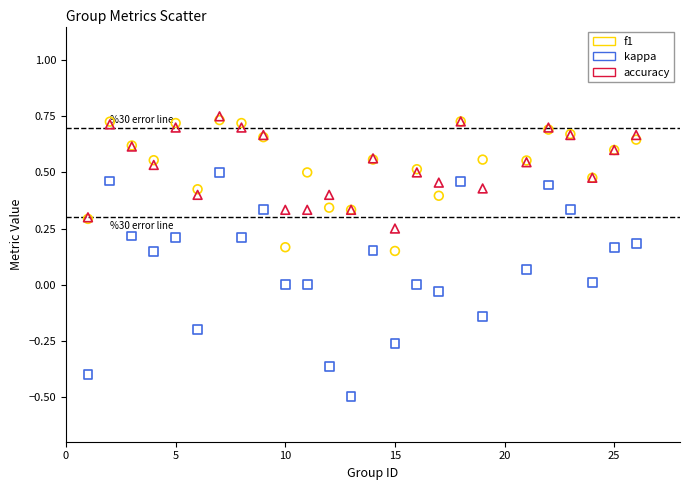

Which series has the widest spread of Y values?

kappa